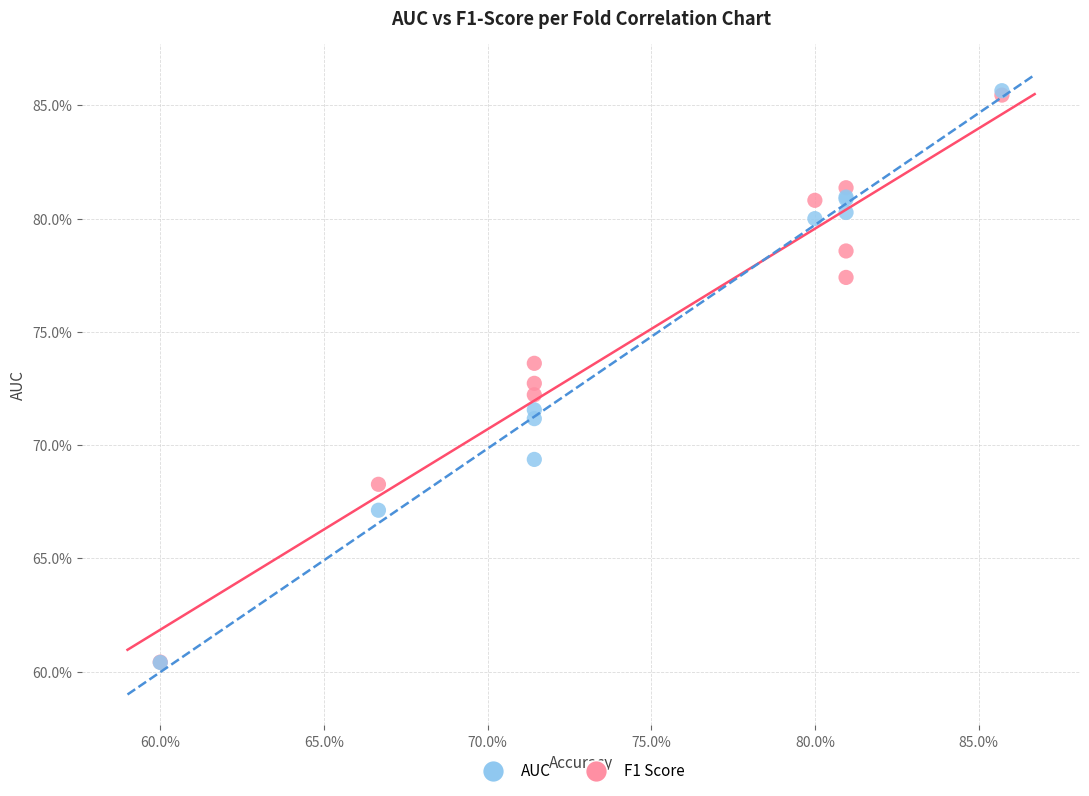

What are all the series names shown in the legend?

AUC, F1 Score